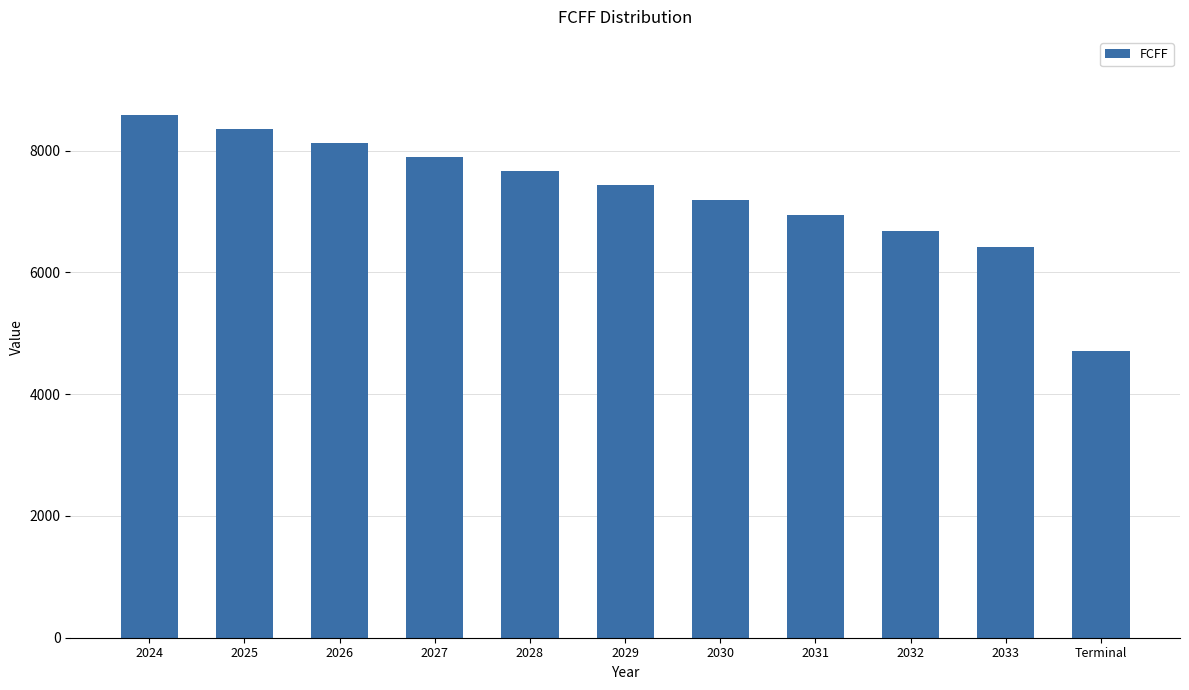

What is the label of the 3rd bar from the right?

2032